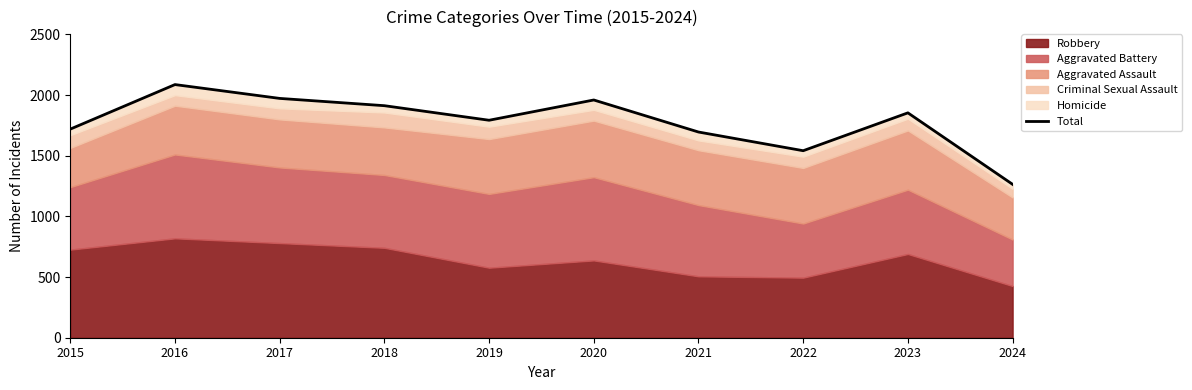

At which label does the data first exceed 1853?

2016